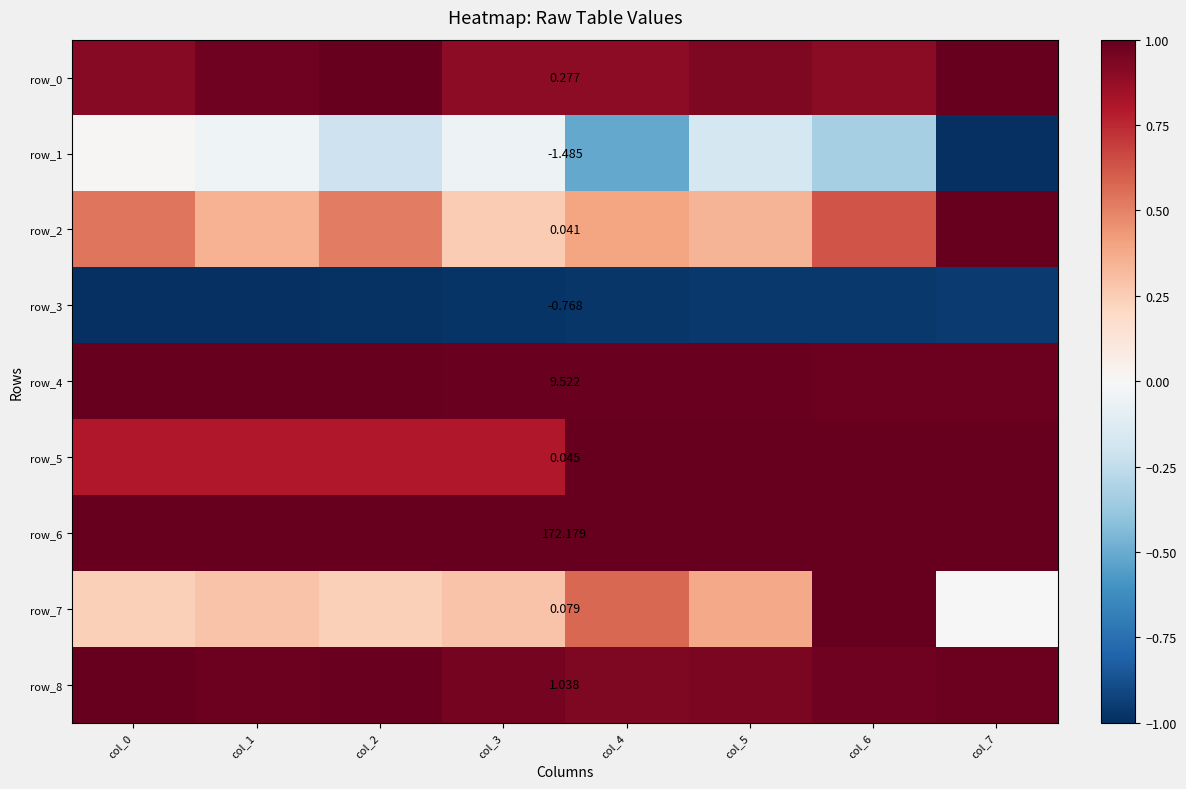

Is it true that row_2 equals 1.0 at col_7?

True